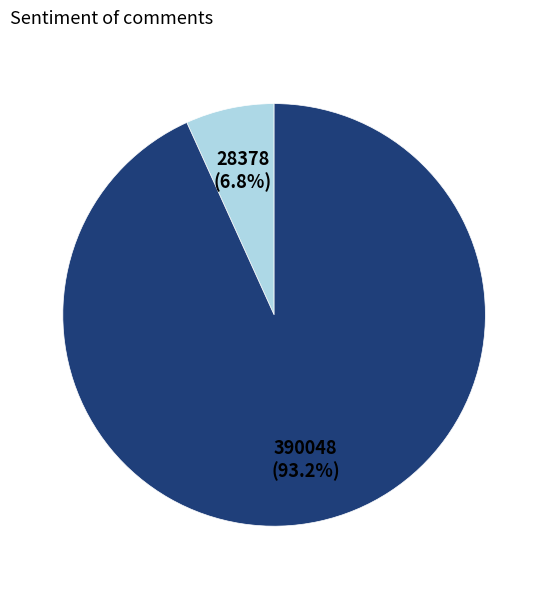

Does any single category account for the majority?

Yes